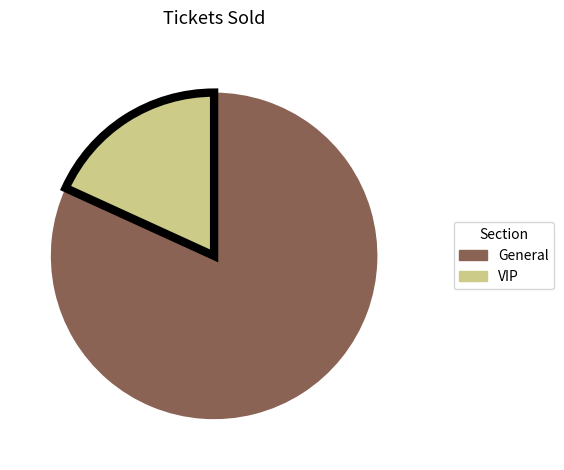

Between VIP and General, which is larger?

General